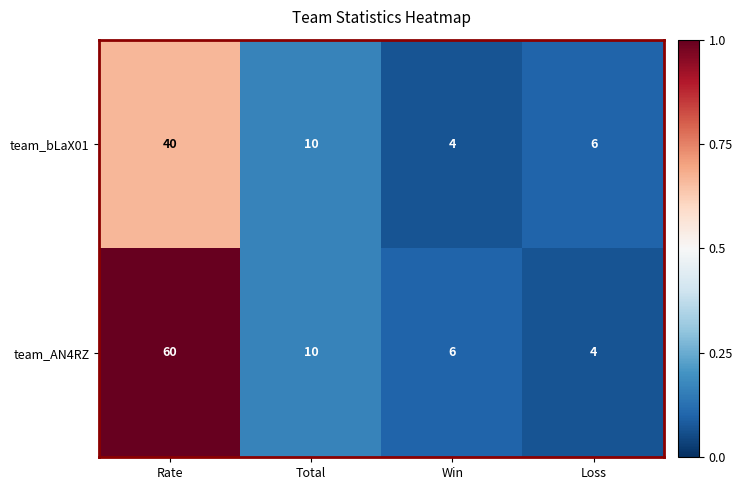

What is the greatest value displayed?

60